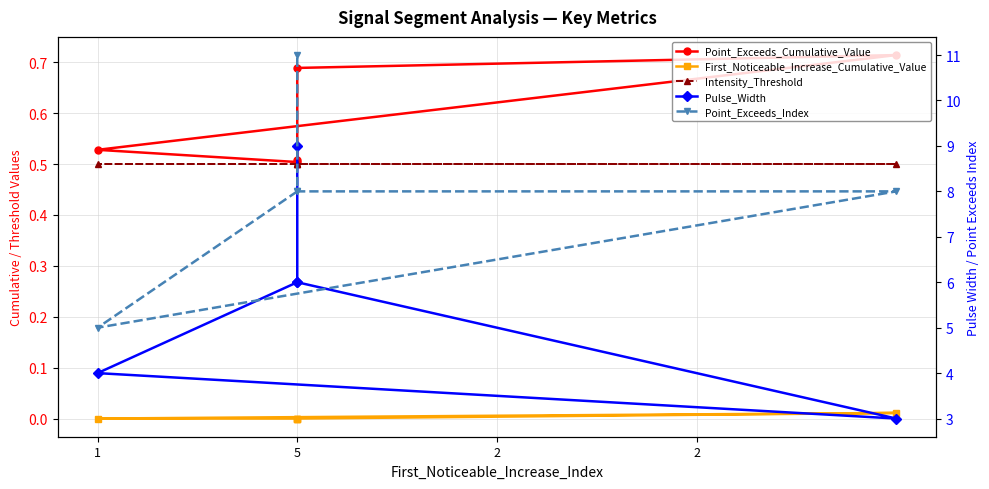

Reading left to right, extract all data points from this chart.

Point_Exceeds_Cumulative_Value: 0.5	0.5	0.7	0.7	0.5
First_Noticeable_Increase_Cumulative_Value: 0.0	0.0	0.0	0.0	0.0
Intensity_Threshold: 0.5	0.5	0.5	0.5	0.5
Pulse_Width: 6.0	4.0	3.0	6.0	9.0
Point_Exceeds_Index: 8.0	5.0	8.0	8.0	11.0